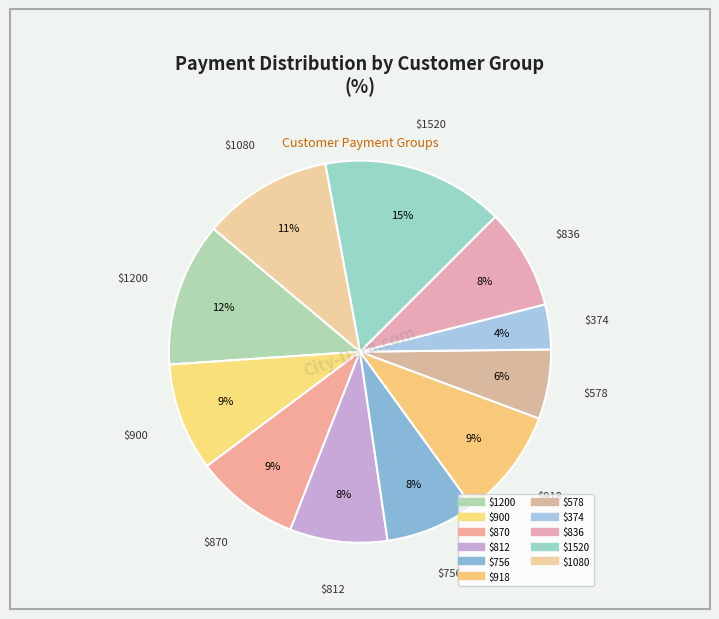

Count the number of slices in the pie.

11